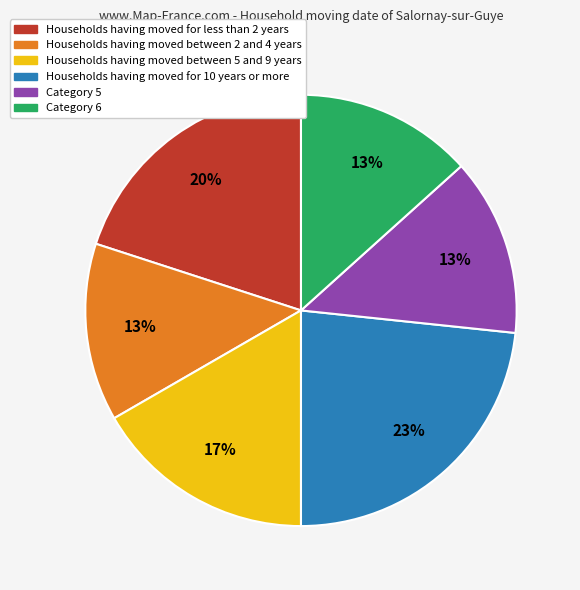

Is there any slice that represents more than half of the pie?

No